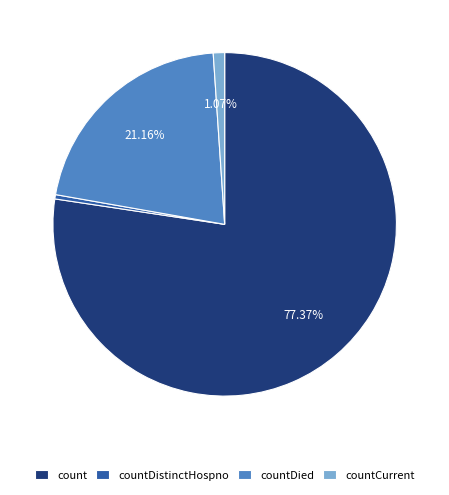

Which has a higher value, countDistinctHospno or countDied?

countDied